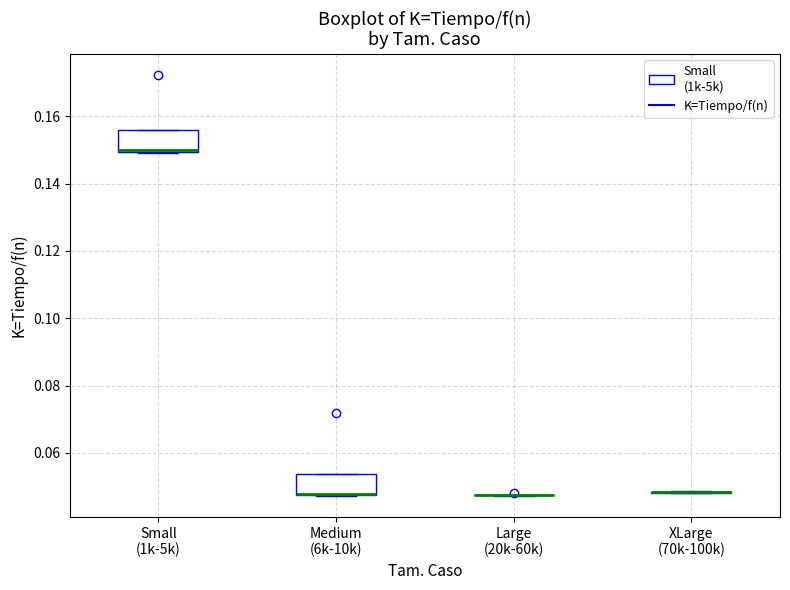

Reading left to right, read every box against the y-axis: the position of its median line, the range the box covers, and the ends of its whiskers. The values are not printed on the chart, so give them approximately, as read against the axis.

Small (1k-5k): median 0.150, box 0.150 to 0.156, whiskers 0.150 to 0.156
Medium (6k-10k): median 0.048 (drawn on the box's lower edge), box 0.048 to 0.054, whiskers 0.048 to 0.054
Large (20k-60k): box collapsed to a line at 0.048, whiskers 0.048 to 0.048
XLarge (70k-100k): box collapsed to a line at 0.048, whiskers 0.048 to 0.048